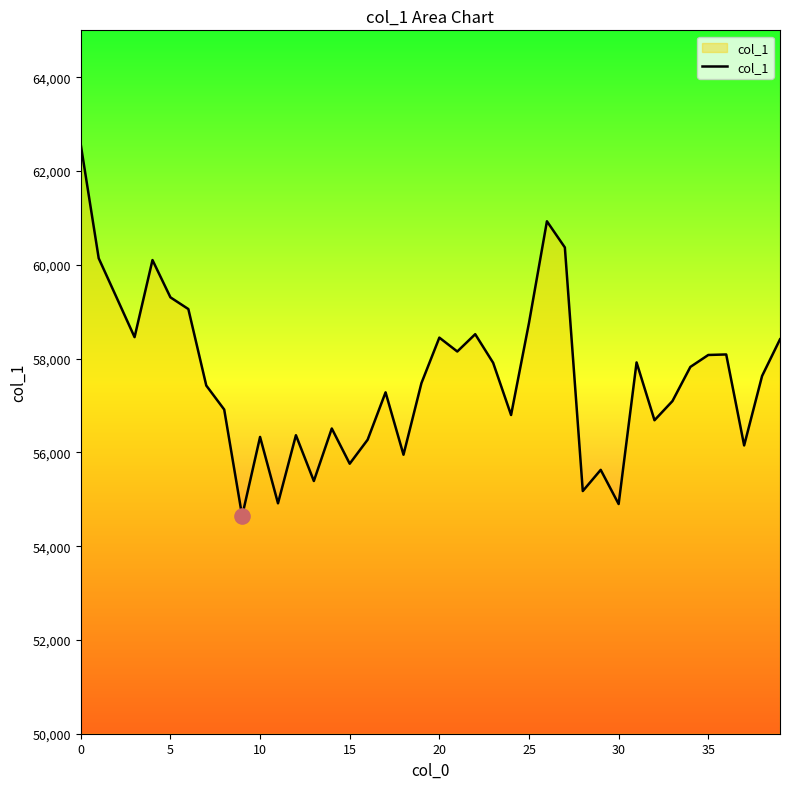

What is the smallest value displayed?

54643